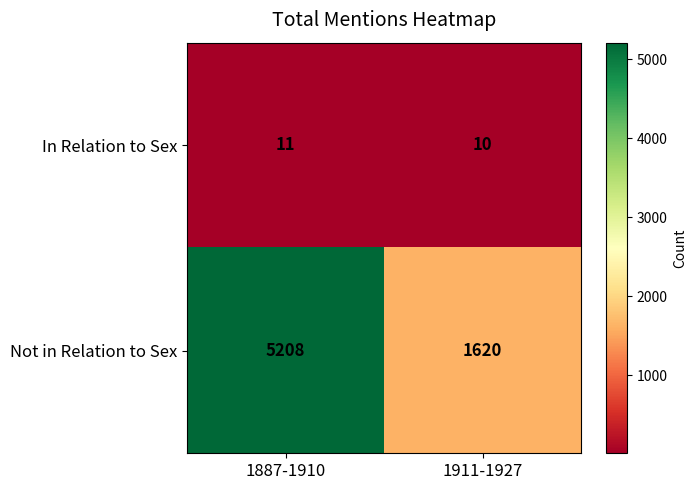

Which series changed the most between 1887-1910 and 1911-1927?

Not in Relation to Sex